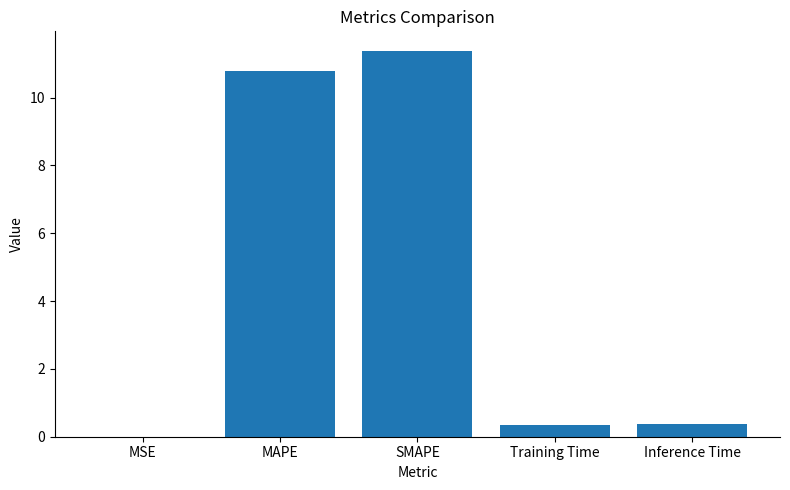

Are the bars grouped side by side (vs. stacked)?

No